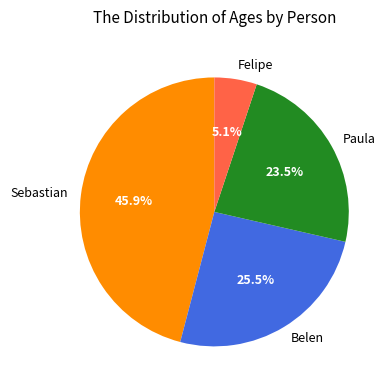

How many segments does this pie chart have?

4